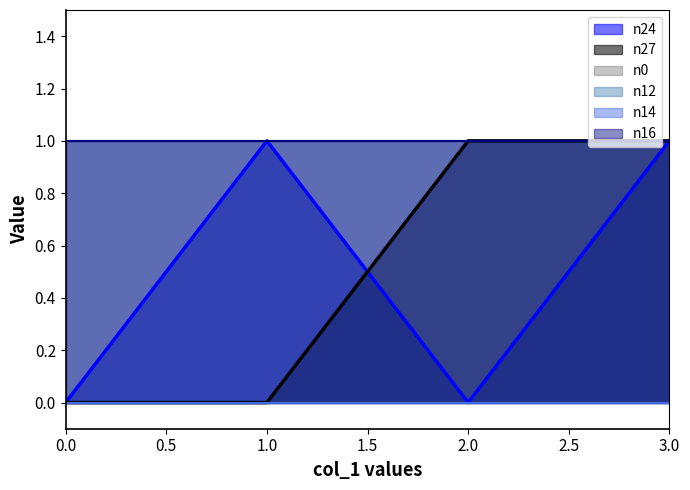

Which series has the largest range (max minus min)?

n24